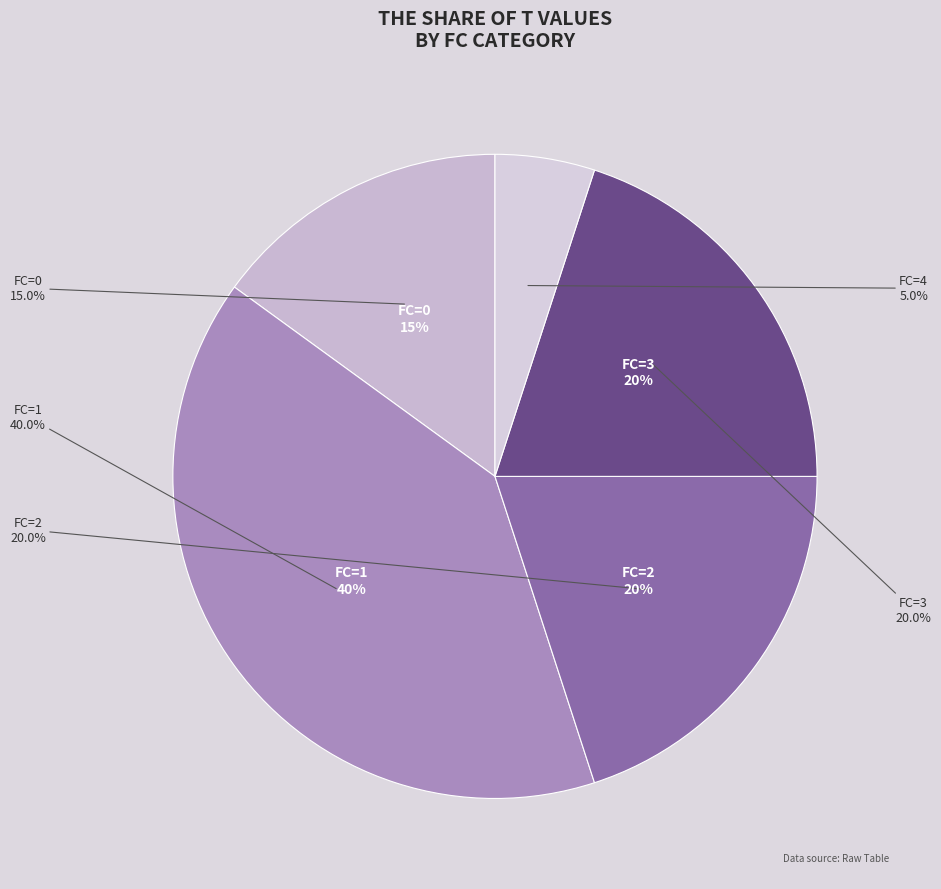

To the nearest percent, what percentage of the pie is FC=2?

20%